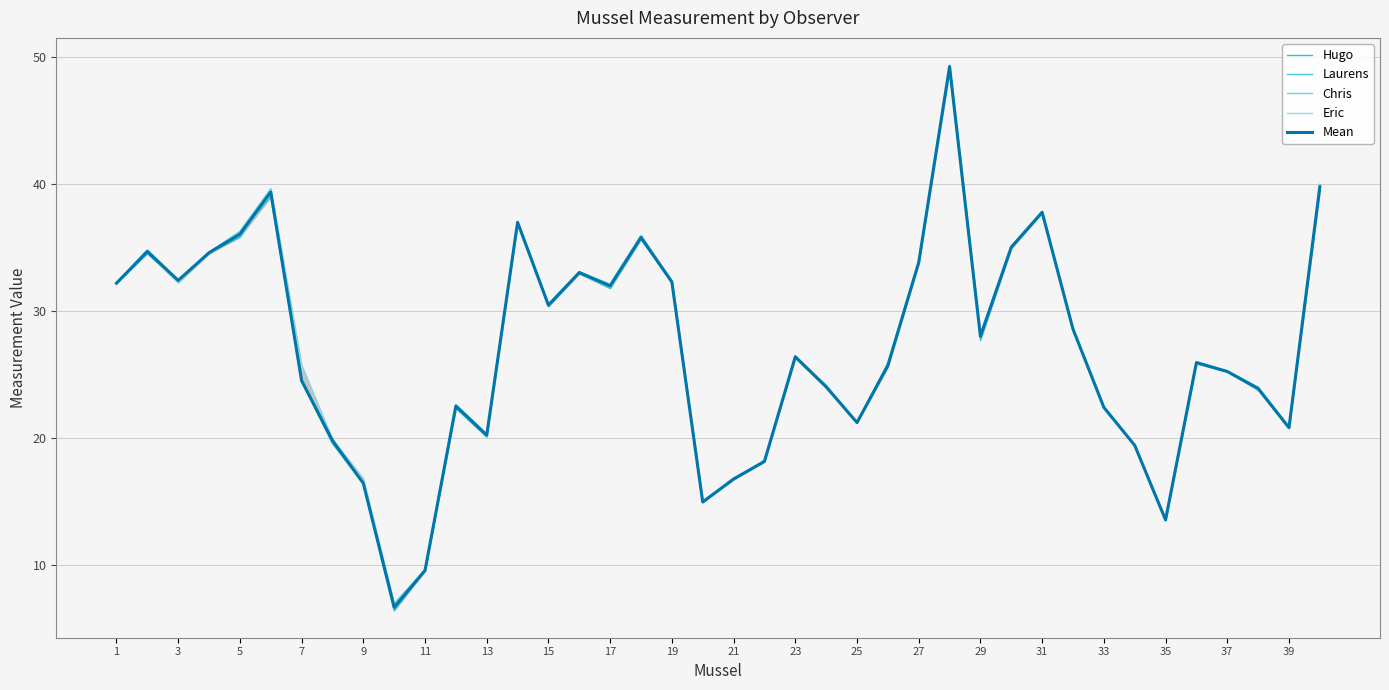

What is the value of the Eric point at the 29th from the left?

28.1